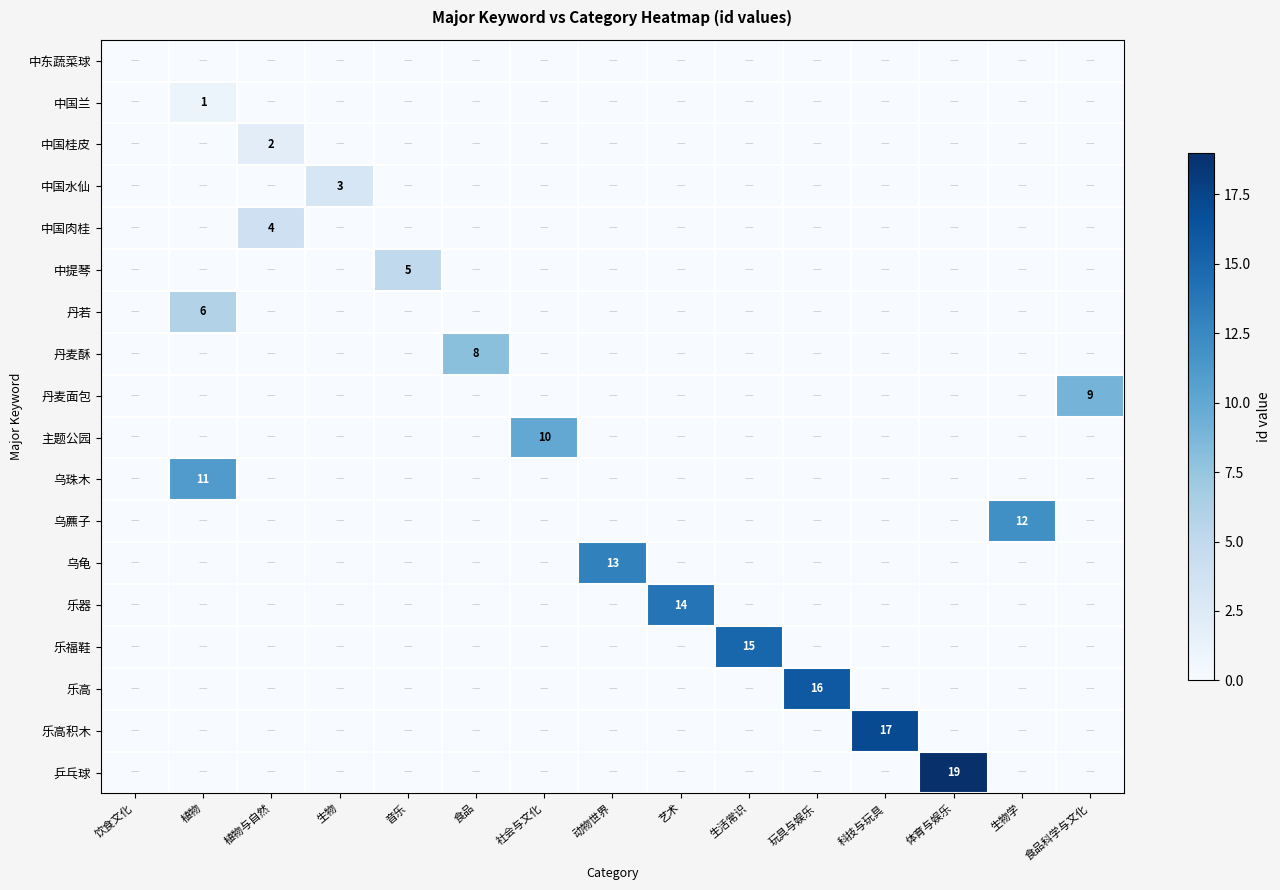

Rank the series by their maximum value, from lowest to highest.

中东蔬菜球, 中国兰, 中国桂皮, 中国水仙, 中国肉桂, 中提琴, 丹若, 丹麦酥, 丹麦面包, 主题公园, 乌珠木, 乌藨子, 乌龟, 乐器, 乐福鞋, 乐高, 乐高积木, 乒乓球